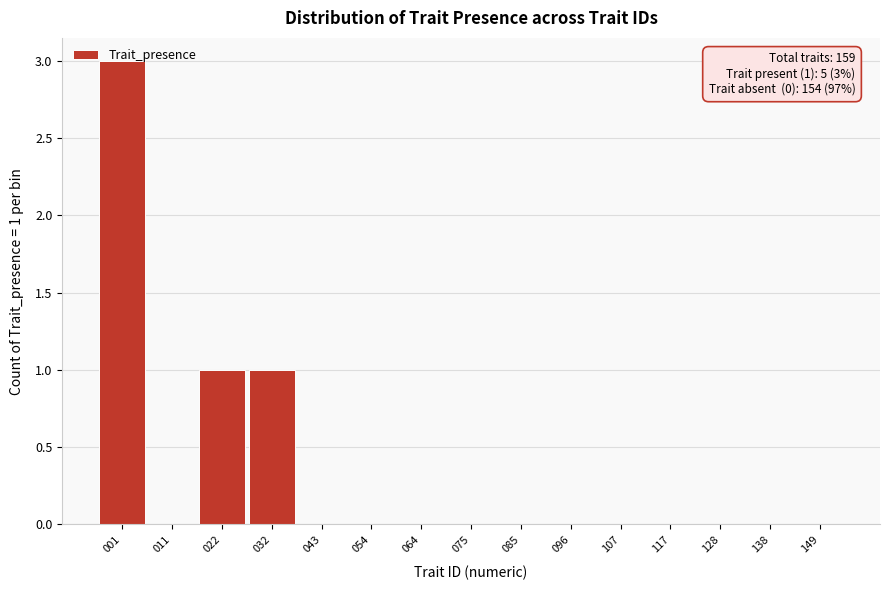

What is the maximum value shown in the chart?

3